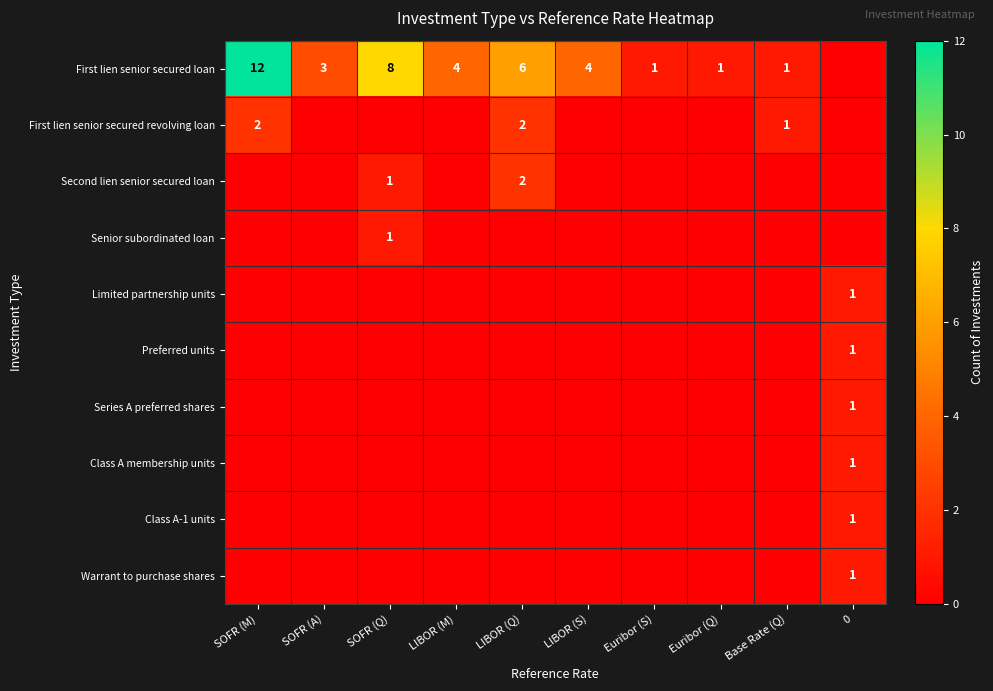

Is it true that First lien senior secured loan equals 6 at LIBOR (S)?

False